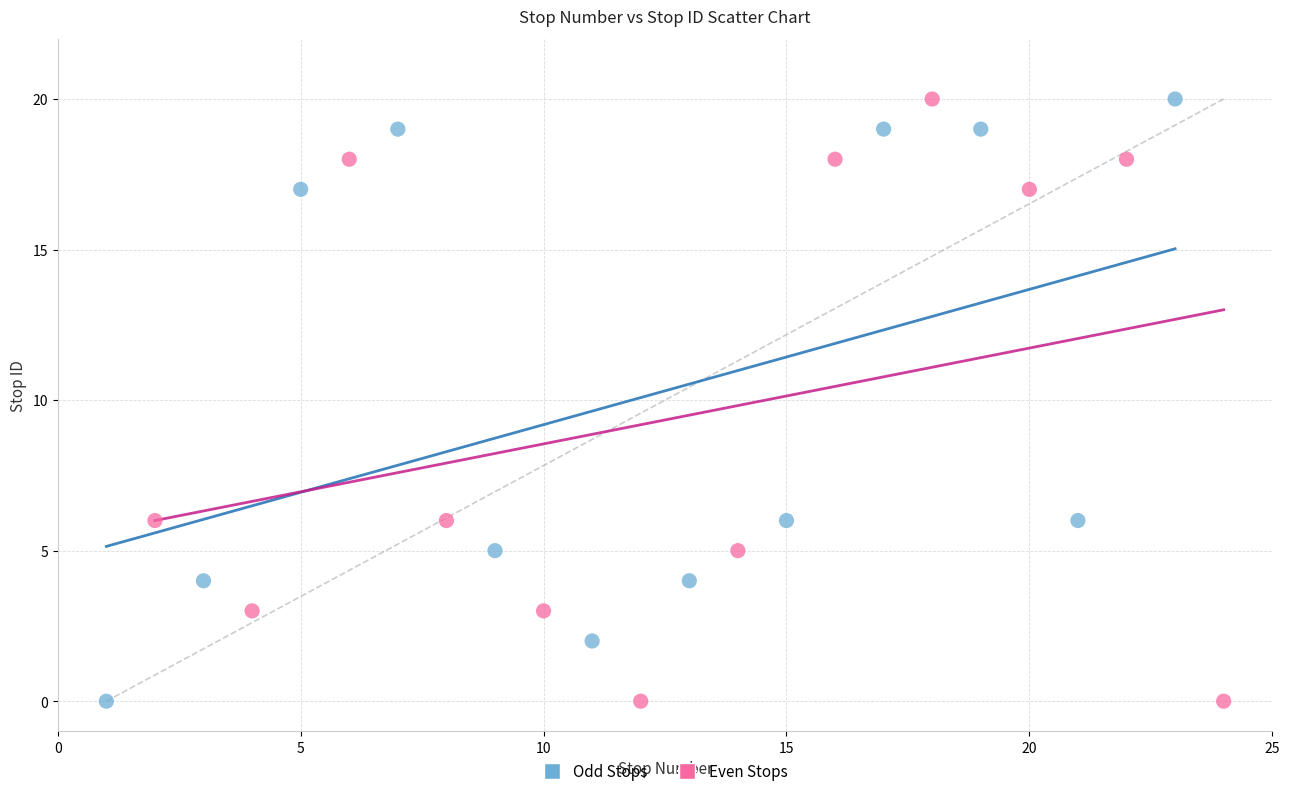

What are all the series names shown in the legend?

Odd Stops, Even Stops